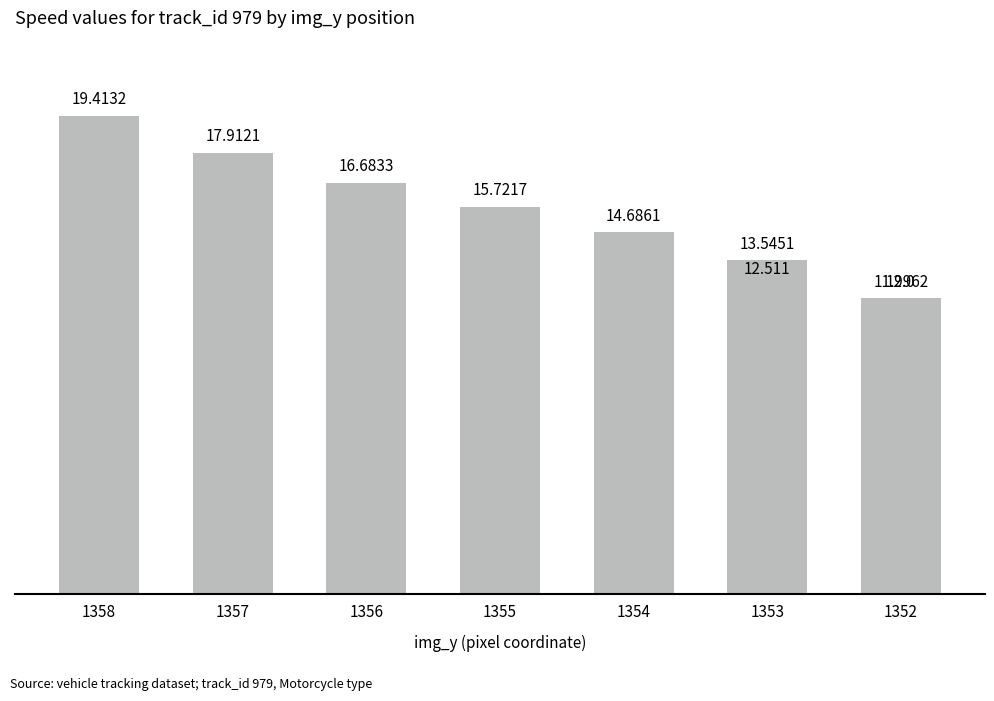

True or false: the data shows 26.4 at 1355.

False